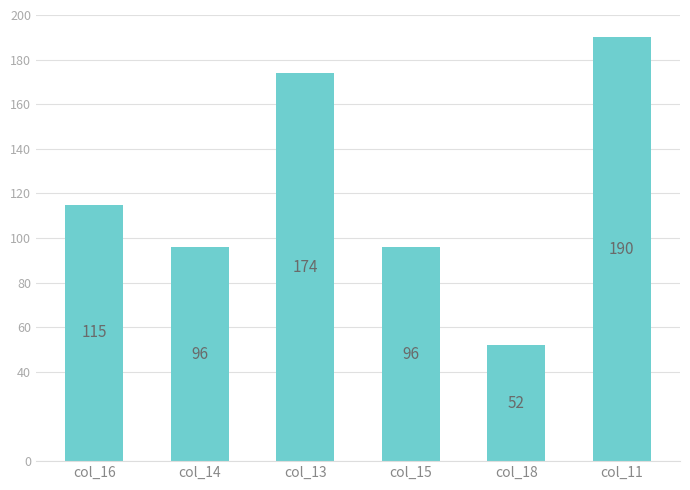

What is the approximate value at col_13?

174